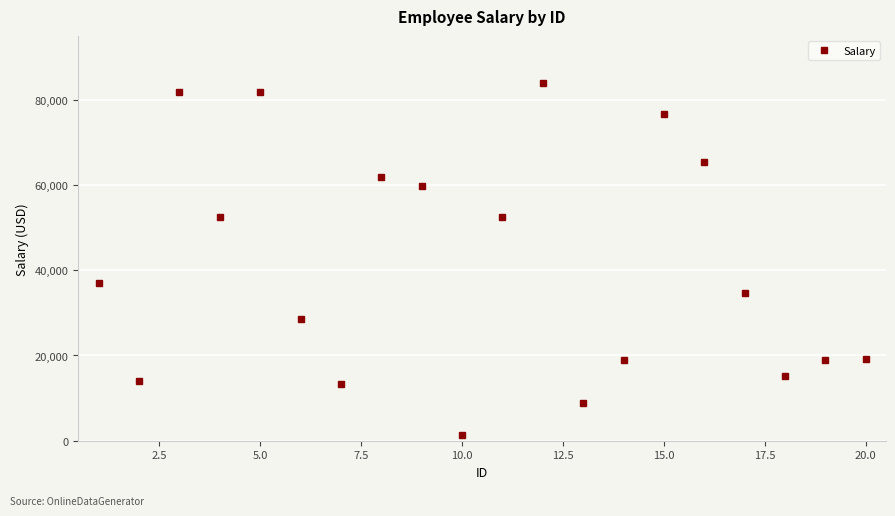

How many interior local valleys (lower than both neighbors) does the data have?

6